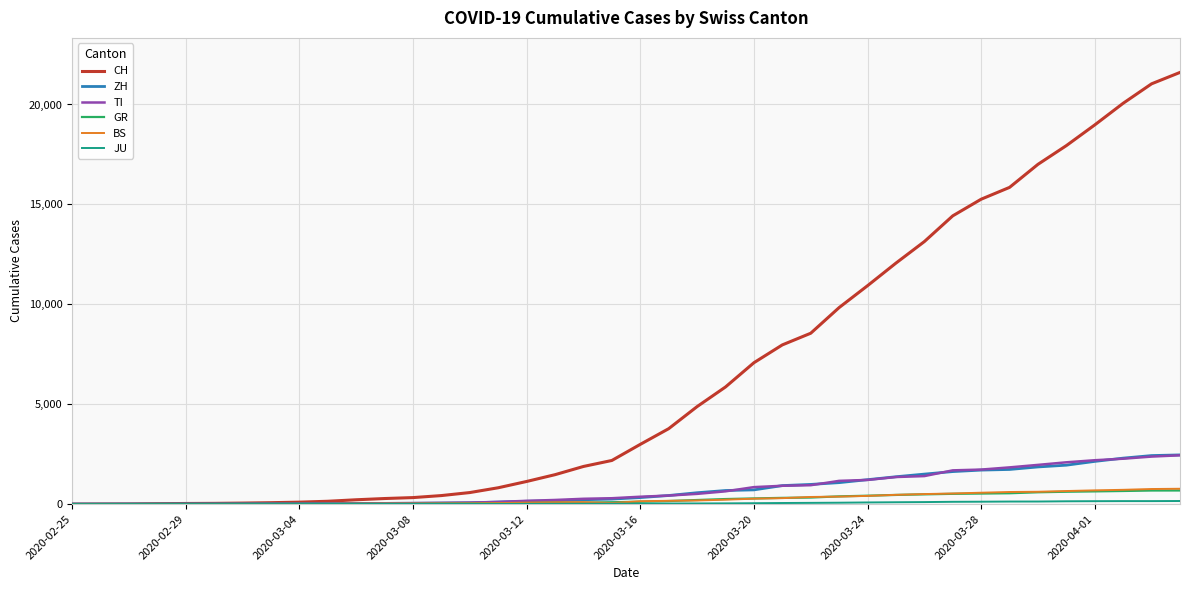

Which series has the largest range (max minus min)?

CH